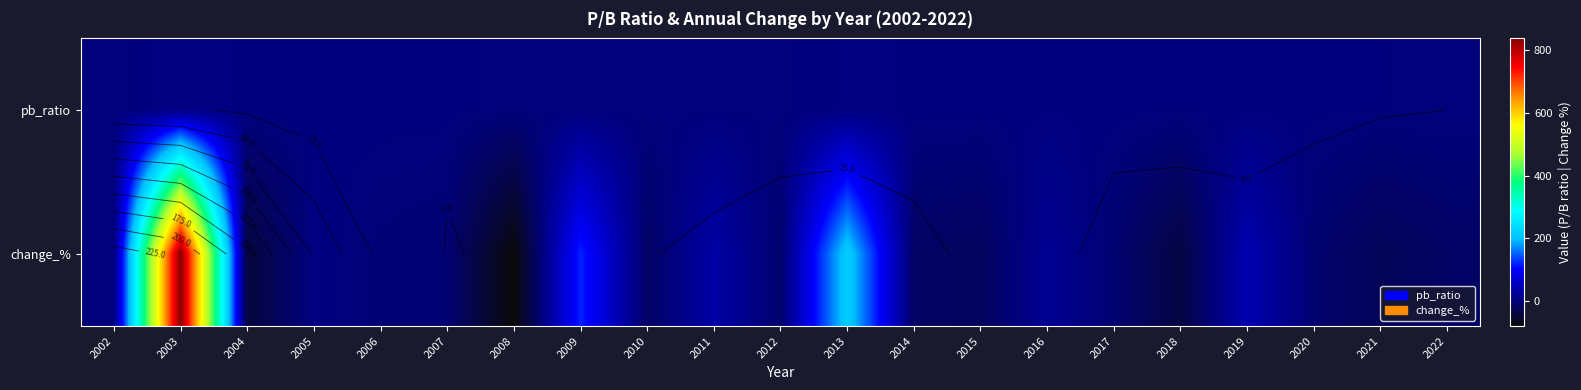

How many data points in change_% are above -6?

10